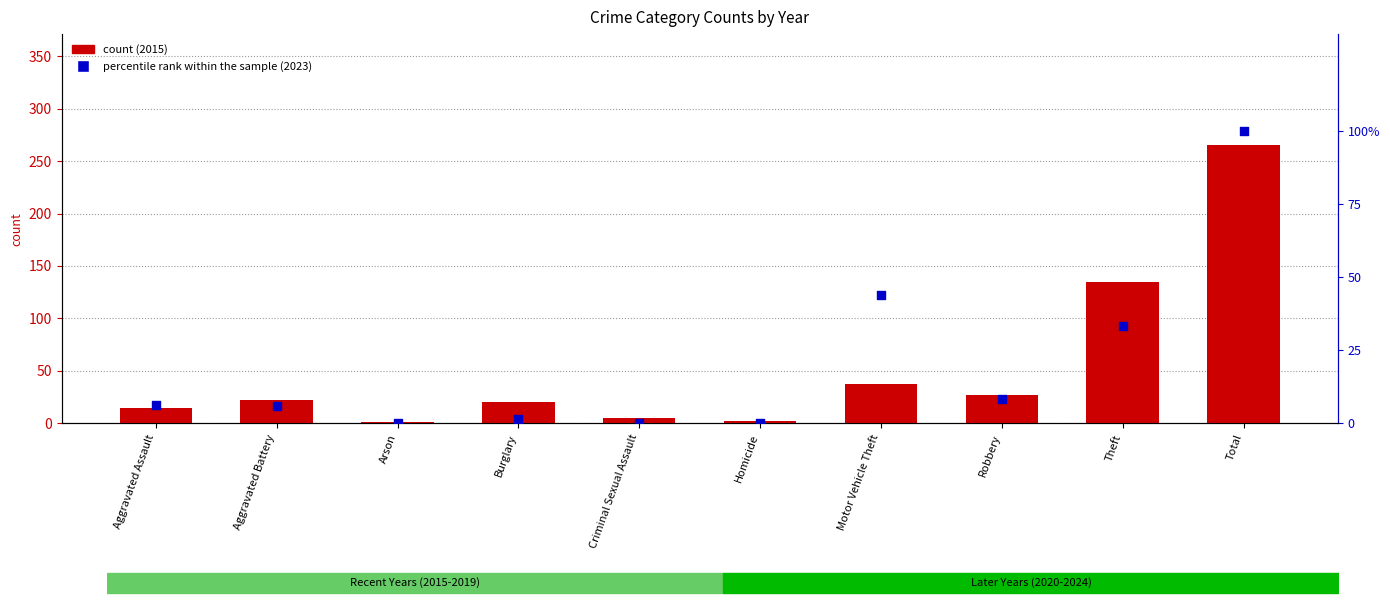

At which category is the sum across all series the highest?

Total